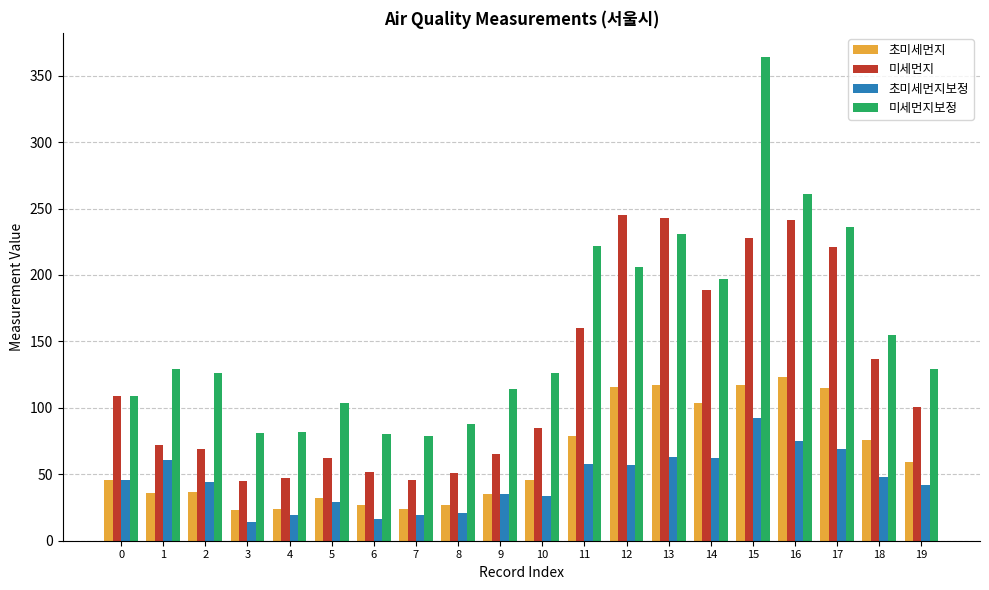

Rank the series by their maximum value, from highest to lowest.

미세먼지보정, 미세먼지, 초미세먼지, 초미세먼지보정